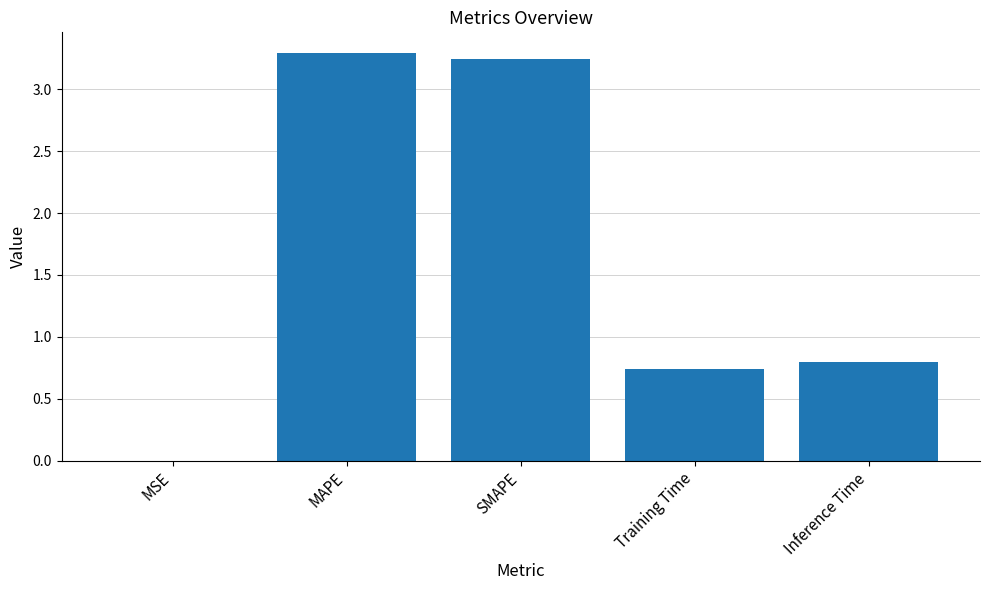

Is it true that the value at Inference Time is 0.8?

True